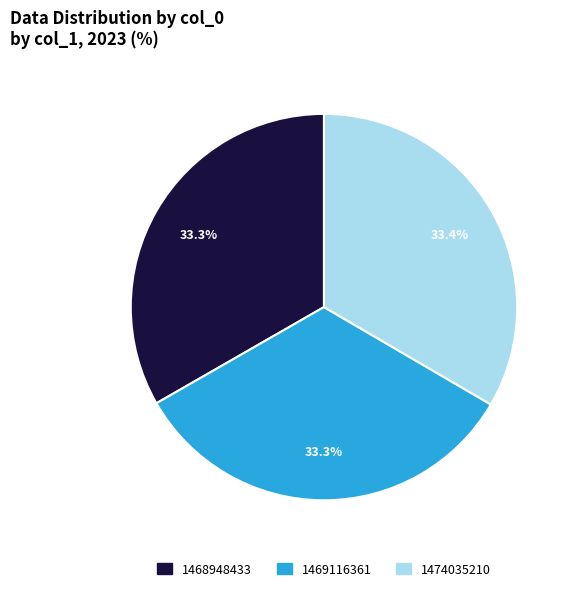

Does 1468948433 account for over 50% of the chart?

No